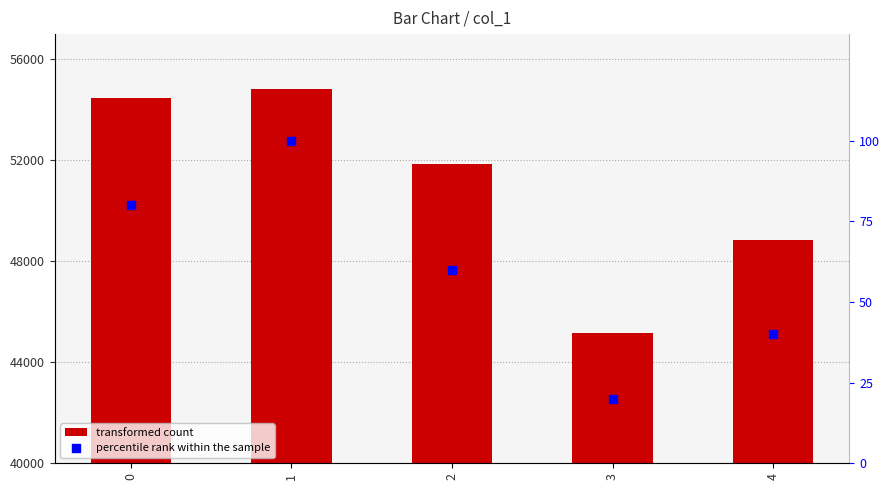

At which category is the sum across all series the highest?

1